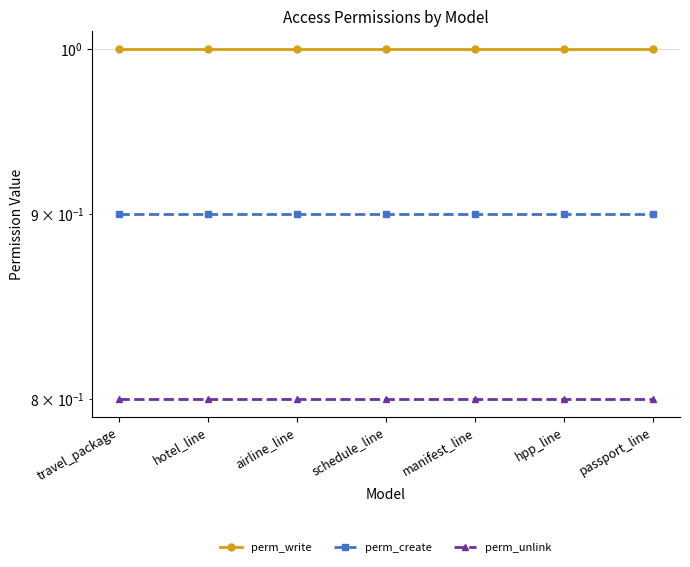

True or false: perm_write and perm_unlink intersect in this chart.

False